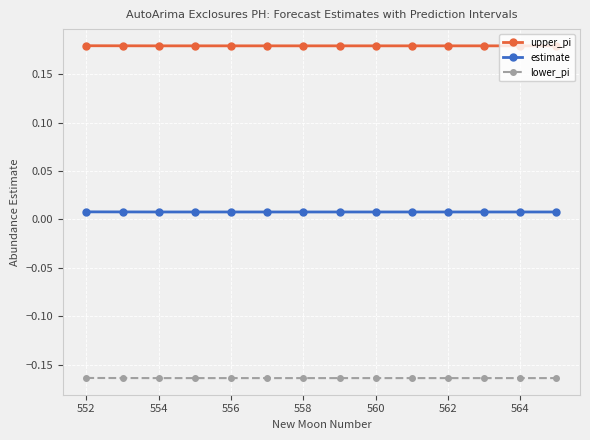

True or false: upper_pi and lower_pi cross at least once.

False